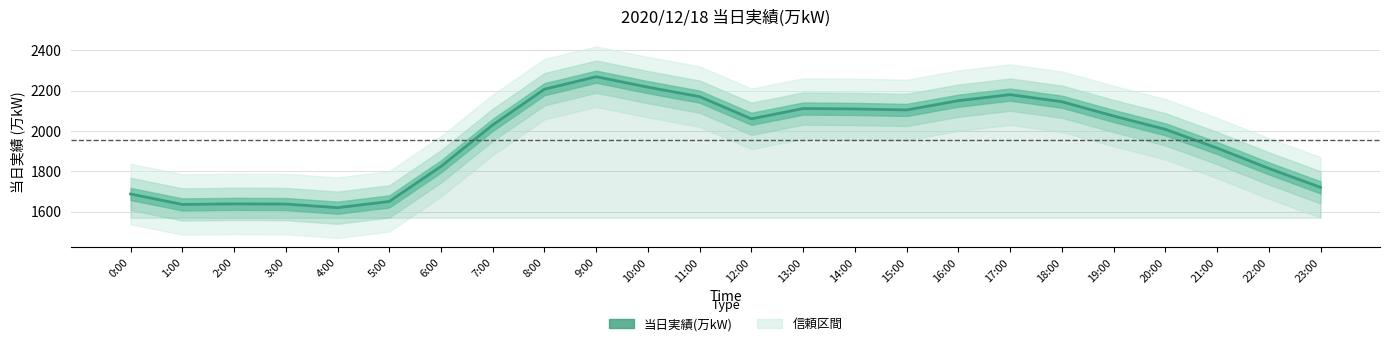

At which category does the data reach its first local valley?

1:00